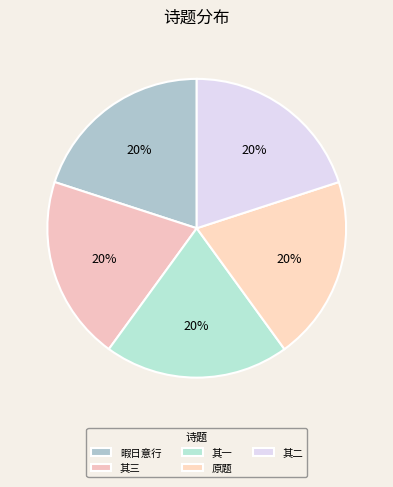

How many segments does this pie chart have?

5